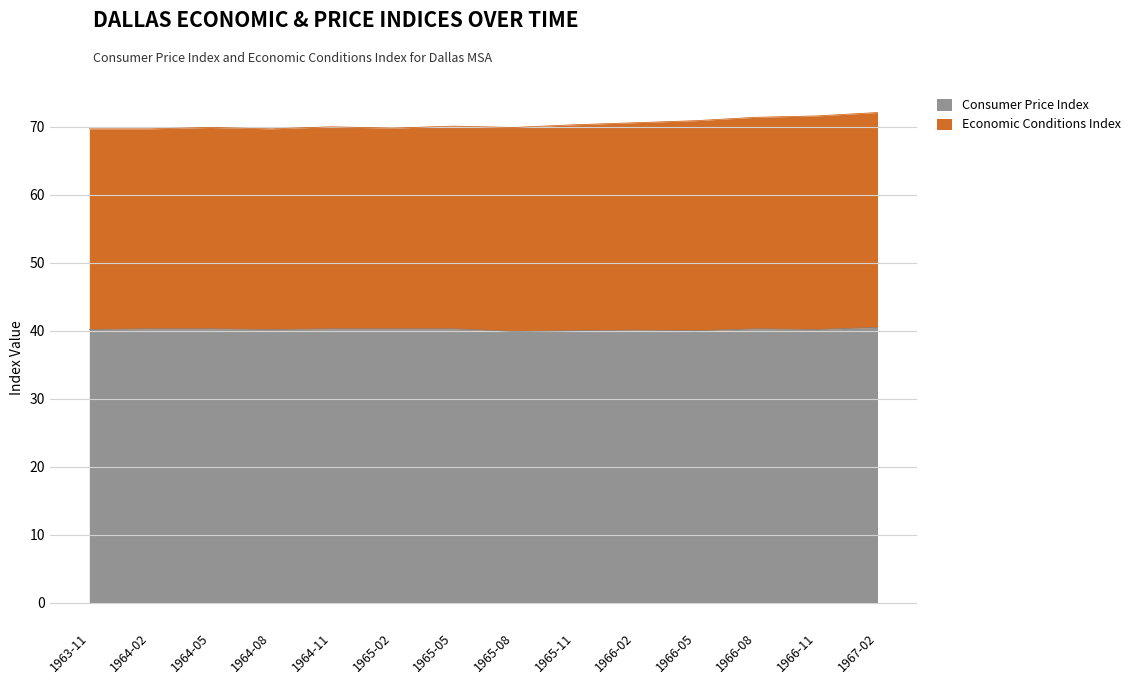

What is the greatest value displayed?

40.5